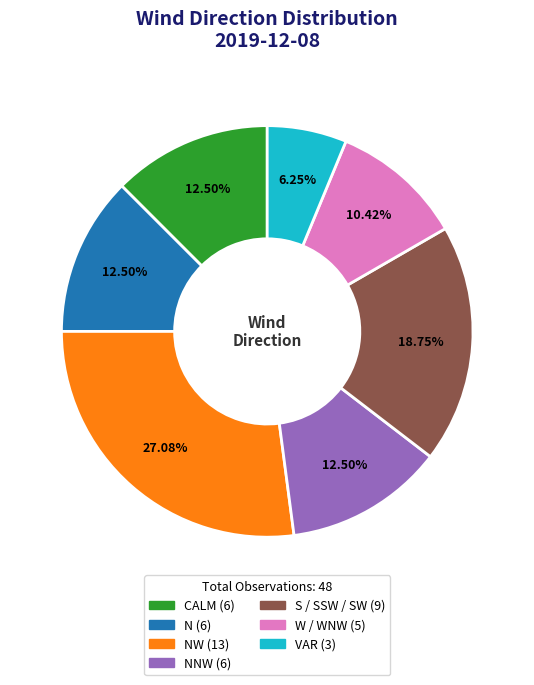

Is there a majority slice in this chart?

No